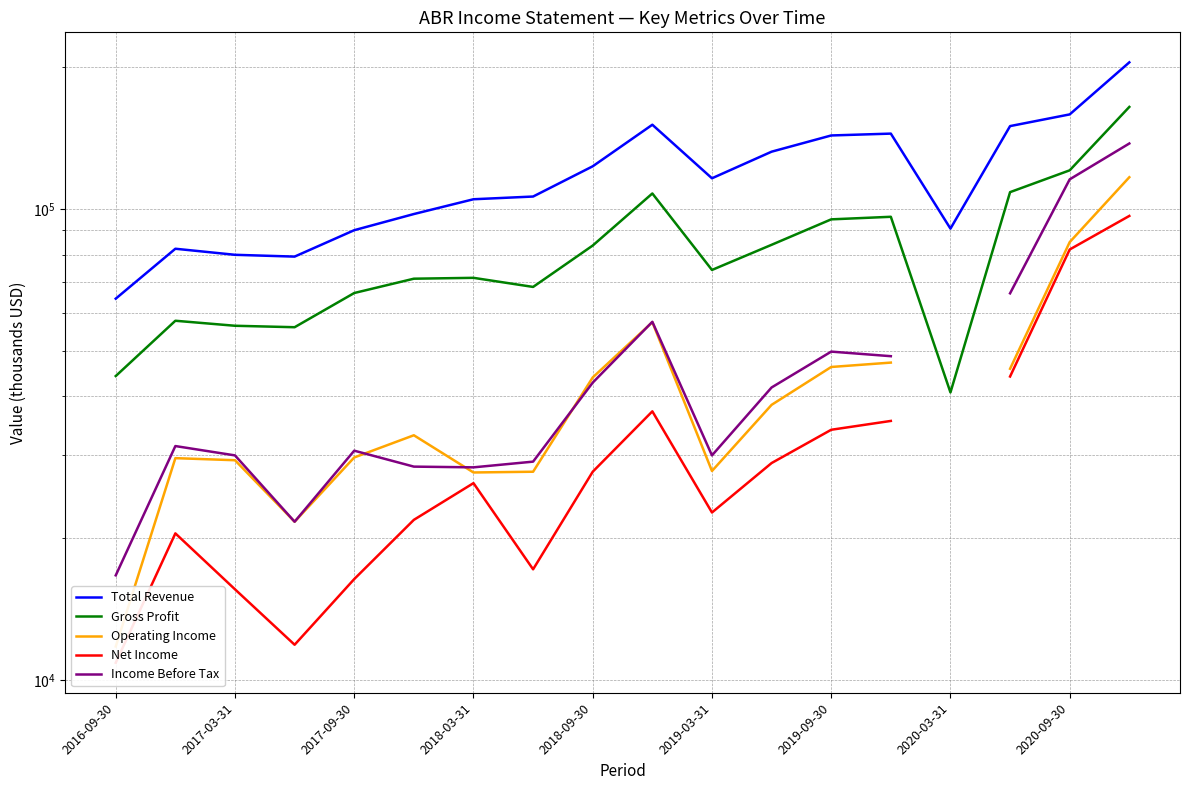

Which series has the widest spread of values?

Total Revenue